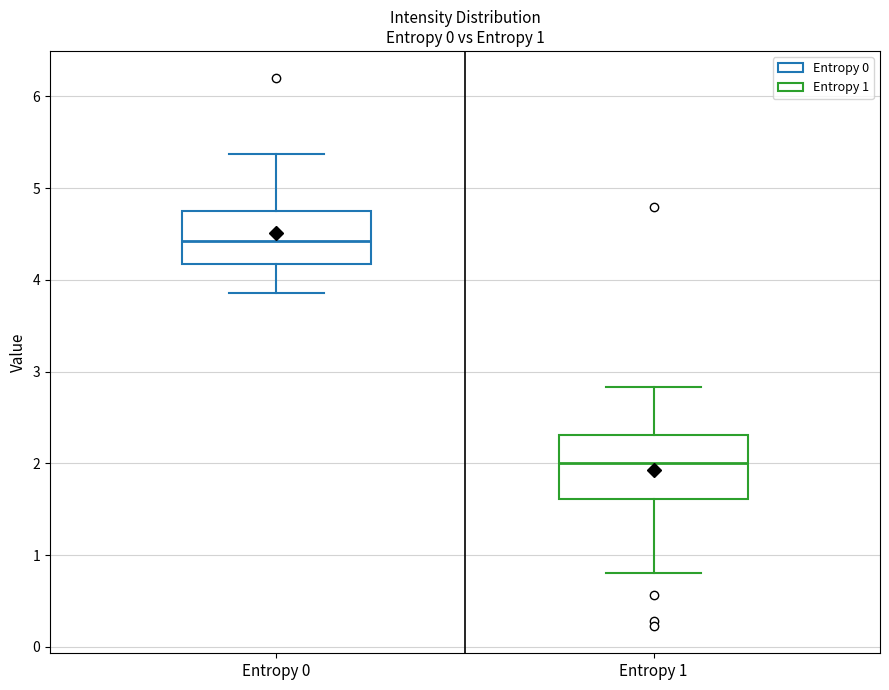

Which box is the tallest, from its lower edge to its upper edge?

Entropy 1